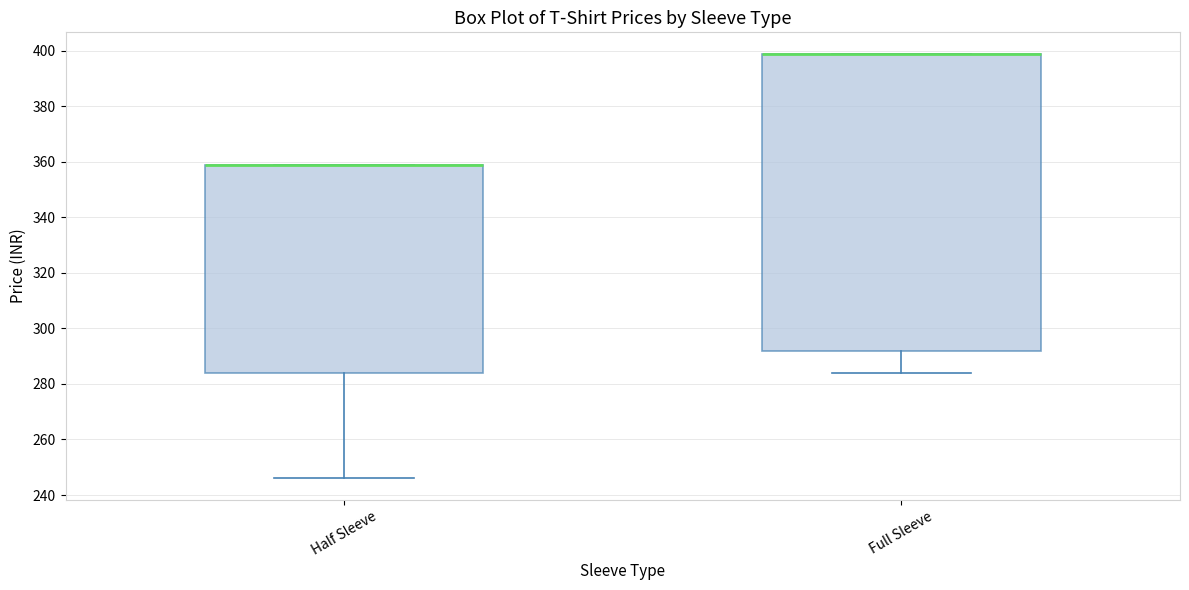

Reading left to right, transcribe this box plot: for each box, give where its median line is, the range the box spans, and where its two whiskers end, as read against the y-axis. The values are not printed on the chart, so give them approximately, as read against the axis.

Half Sleeve: median 360 (drawn on the box's upper edge), box 284 to 360, whiskers 246 to 360
Full Sleeve: median 400 (drawn on the box's upper edge), box 292 to 400, whiskers 284 to 400